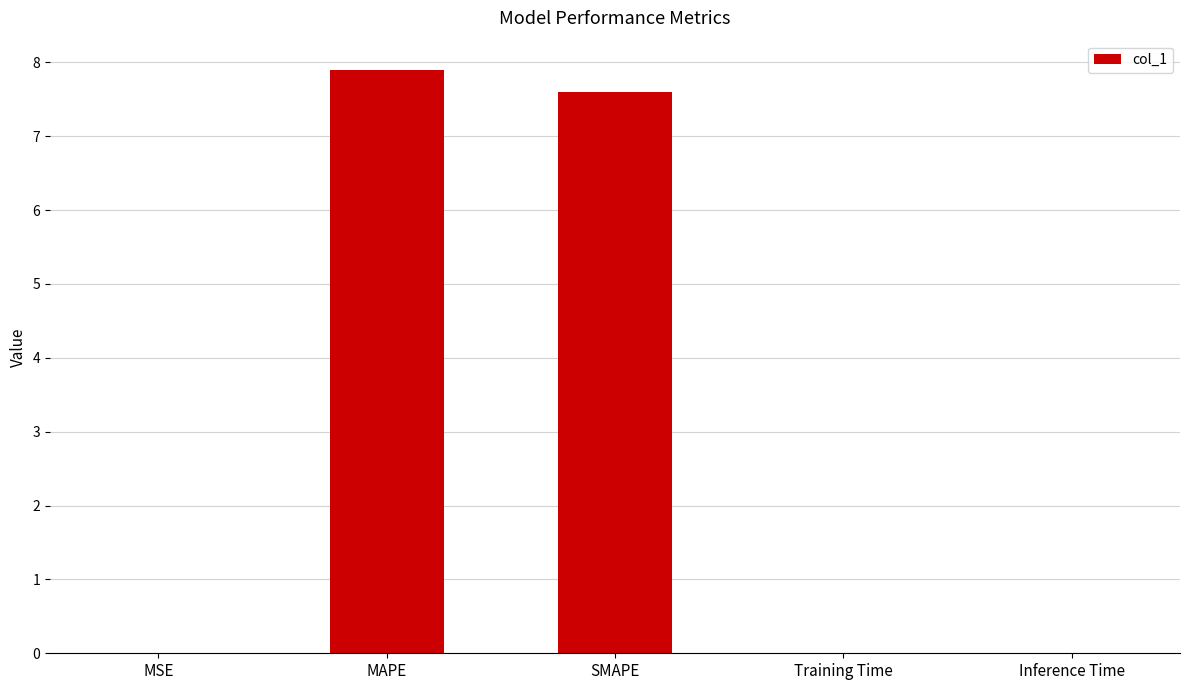

The value at MAPE is 2.2. True or false?

False